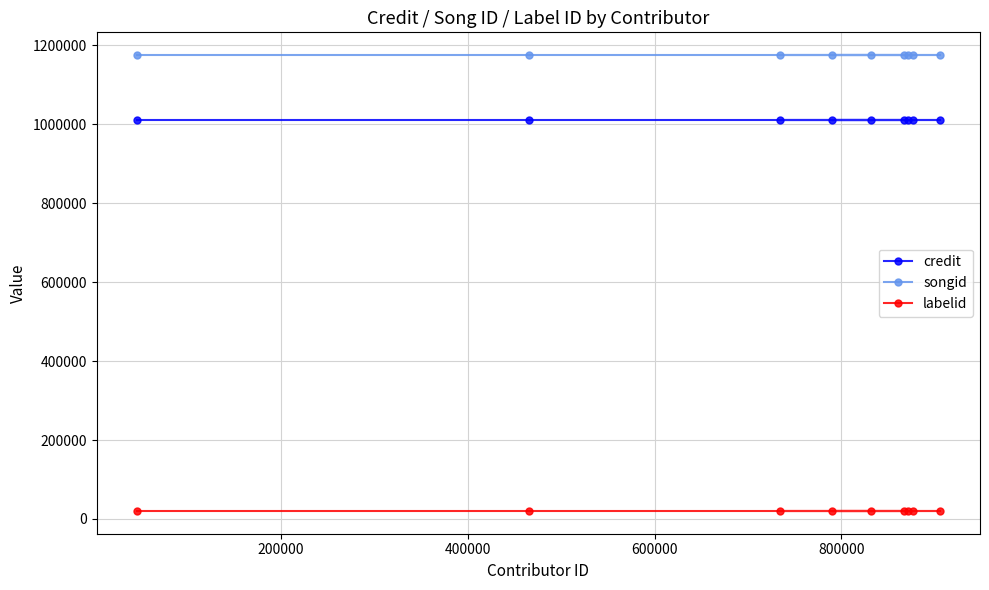

What is the value of the labelid point at the 6th from the left?

20264